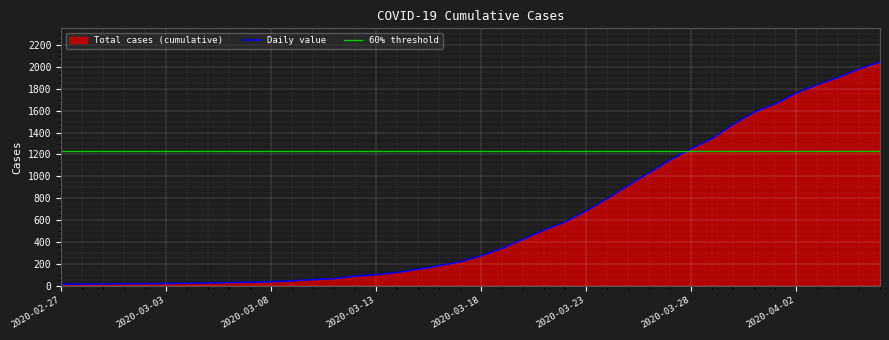

What is the minimum value shown in the chart?

13